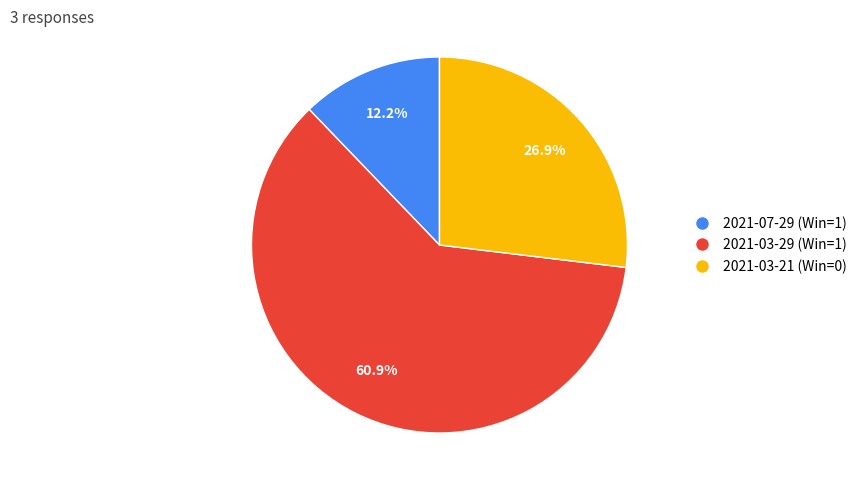

What is the largest slice in the pie chart?

2021-03-29 (Win=1)